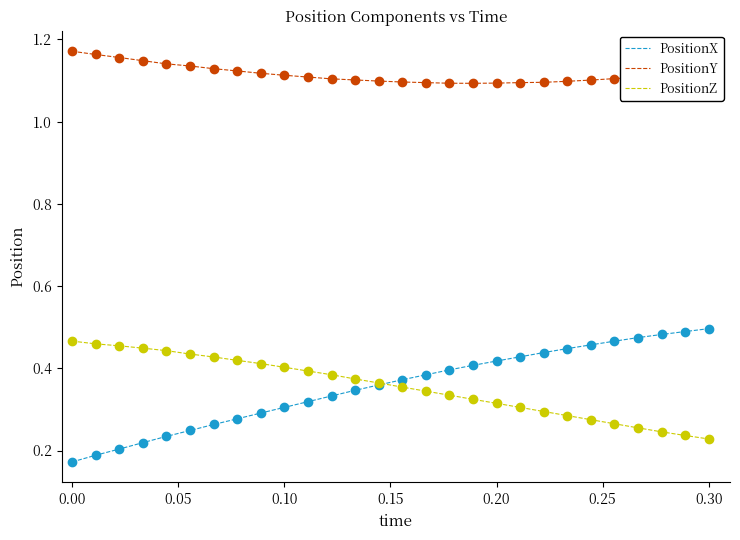

True or false: PositionY and PositionZ intersect in this chart.

False